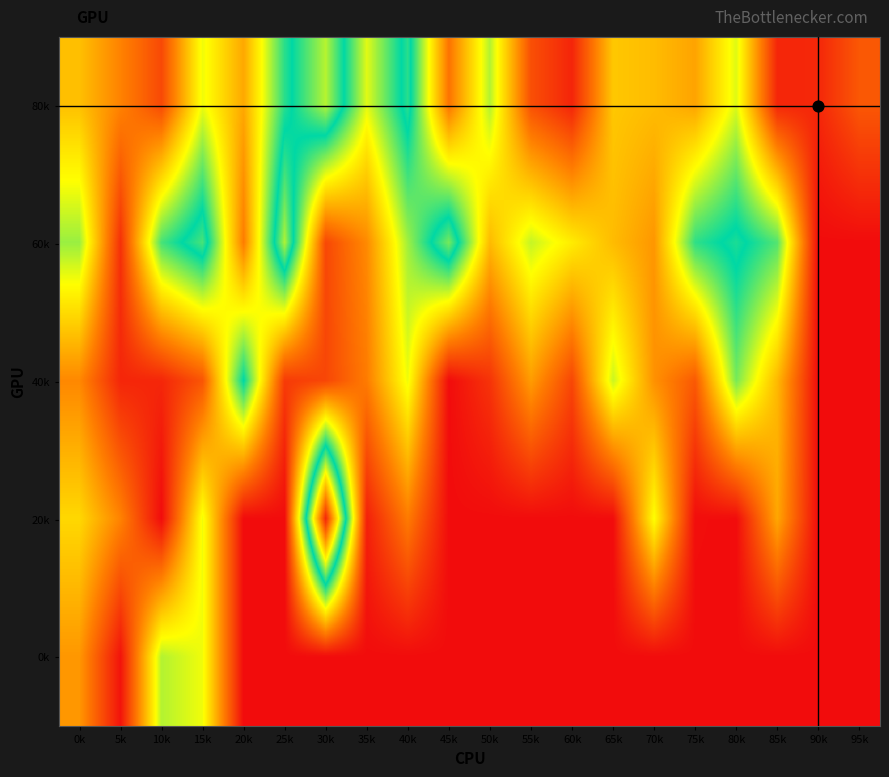

Which label corresponds to the largest value in the chart?

30k